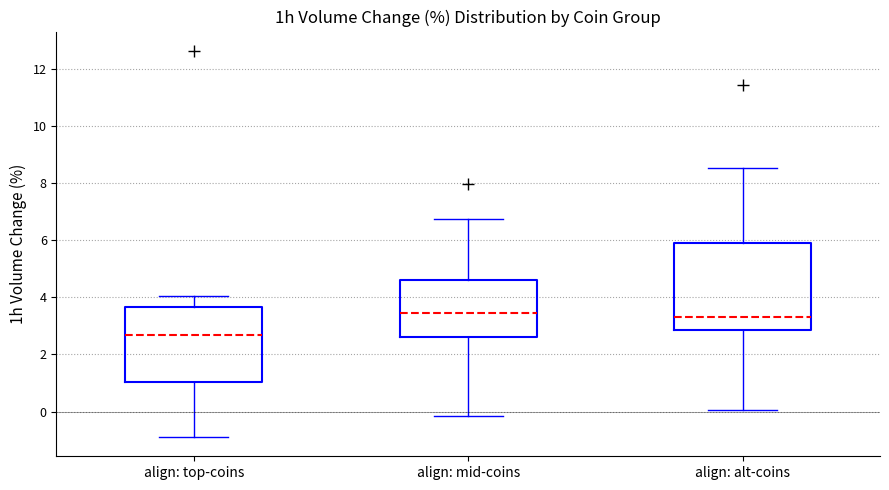

Comparing the boxes themselves (not the whiskers), which one is the tallest?

align: alt-coins